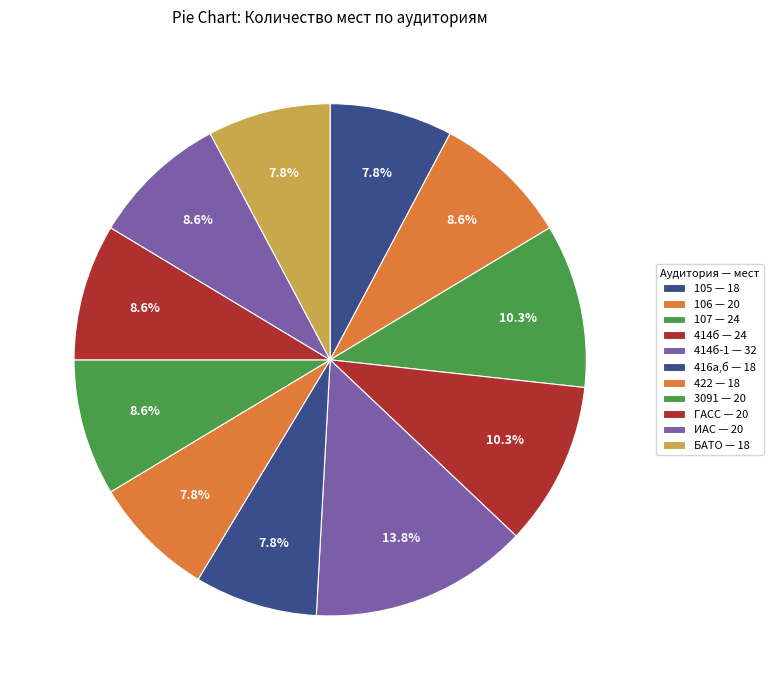

How many slices are in this pie chart?

11